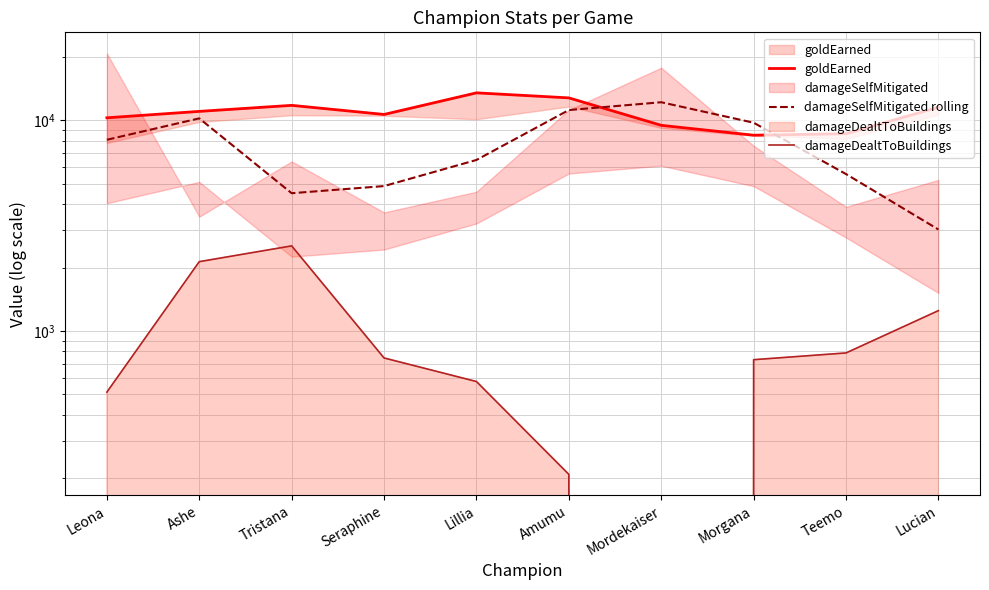

Count the number of categories in the chart.

10